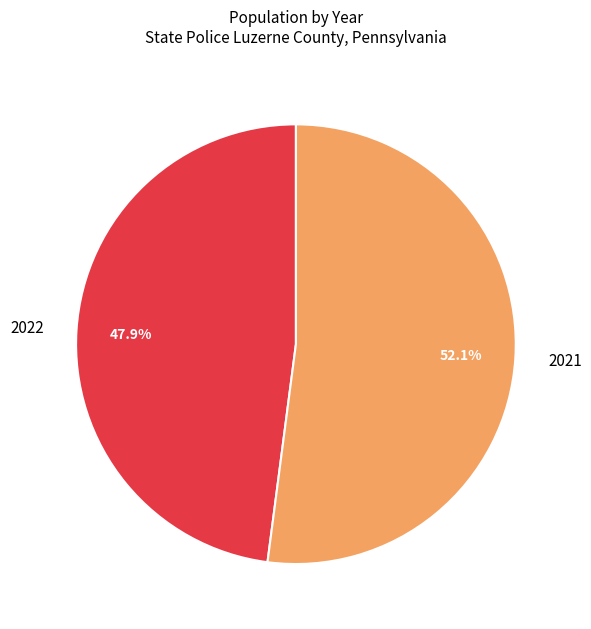

True or false: 2021 accounts for 52% of the total.

True